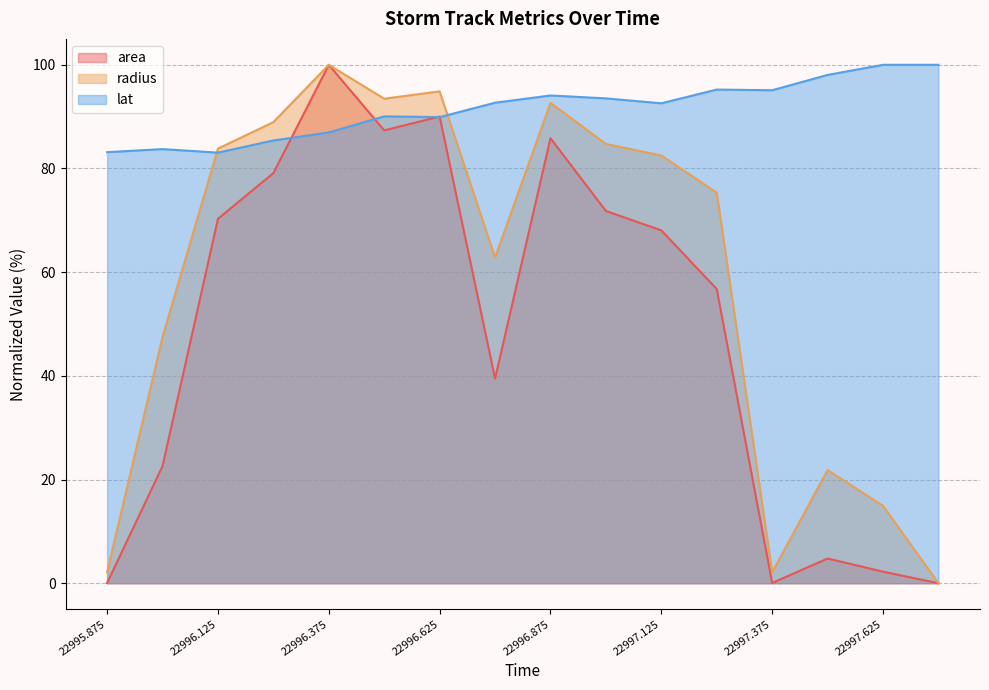

Where does the radius series first go above 82?

22996.125